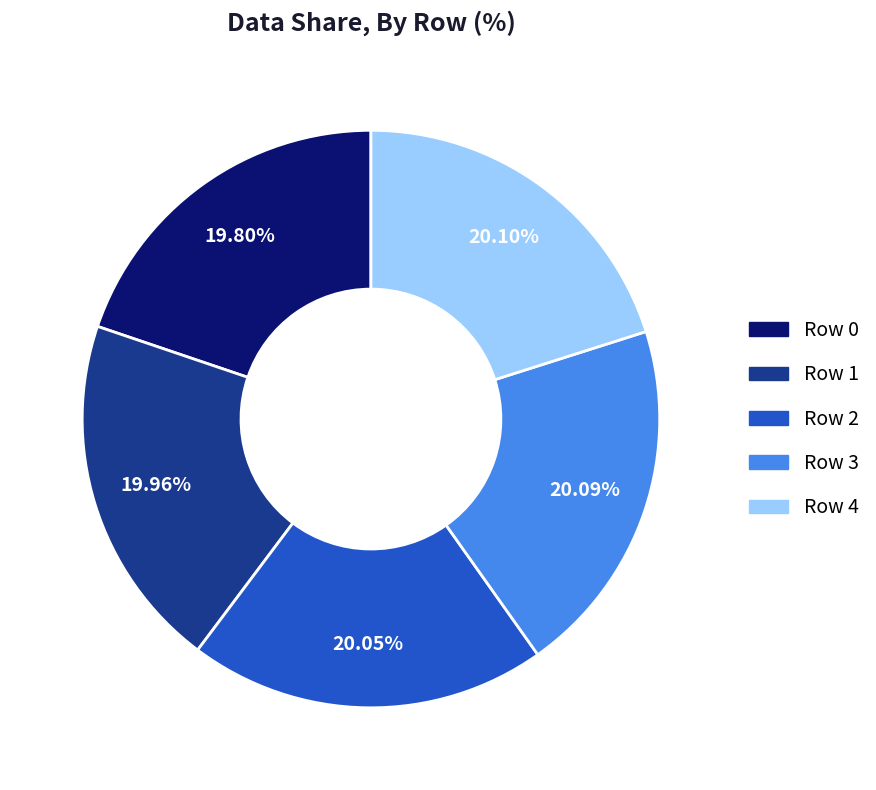

How many segments does this pie chart have?

5